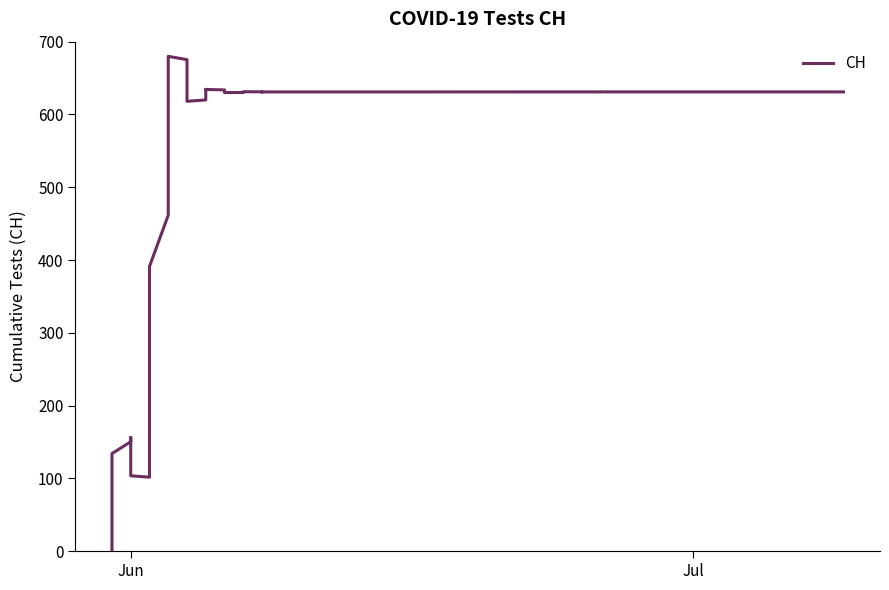

What is the label of the 12th point from the right?

2020-06-28